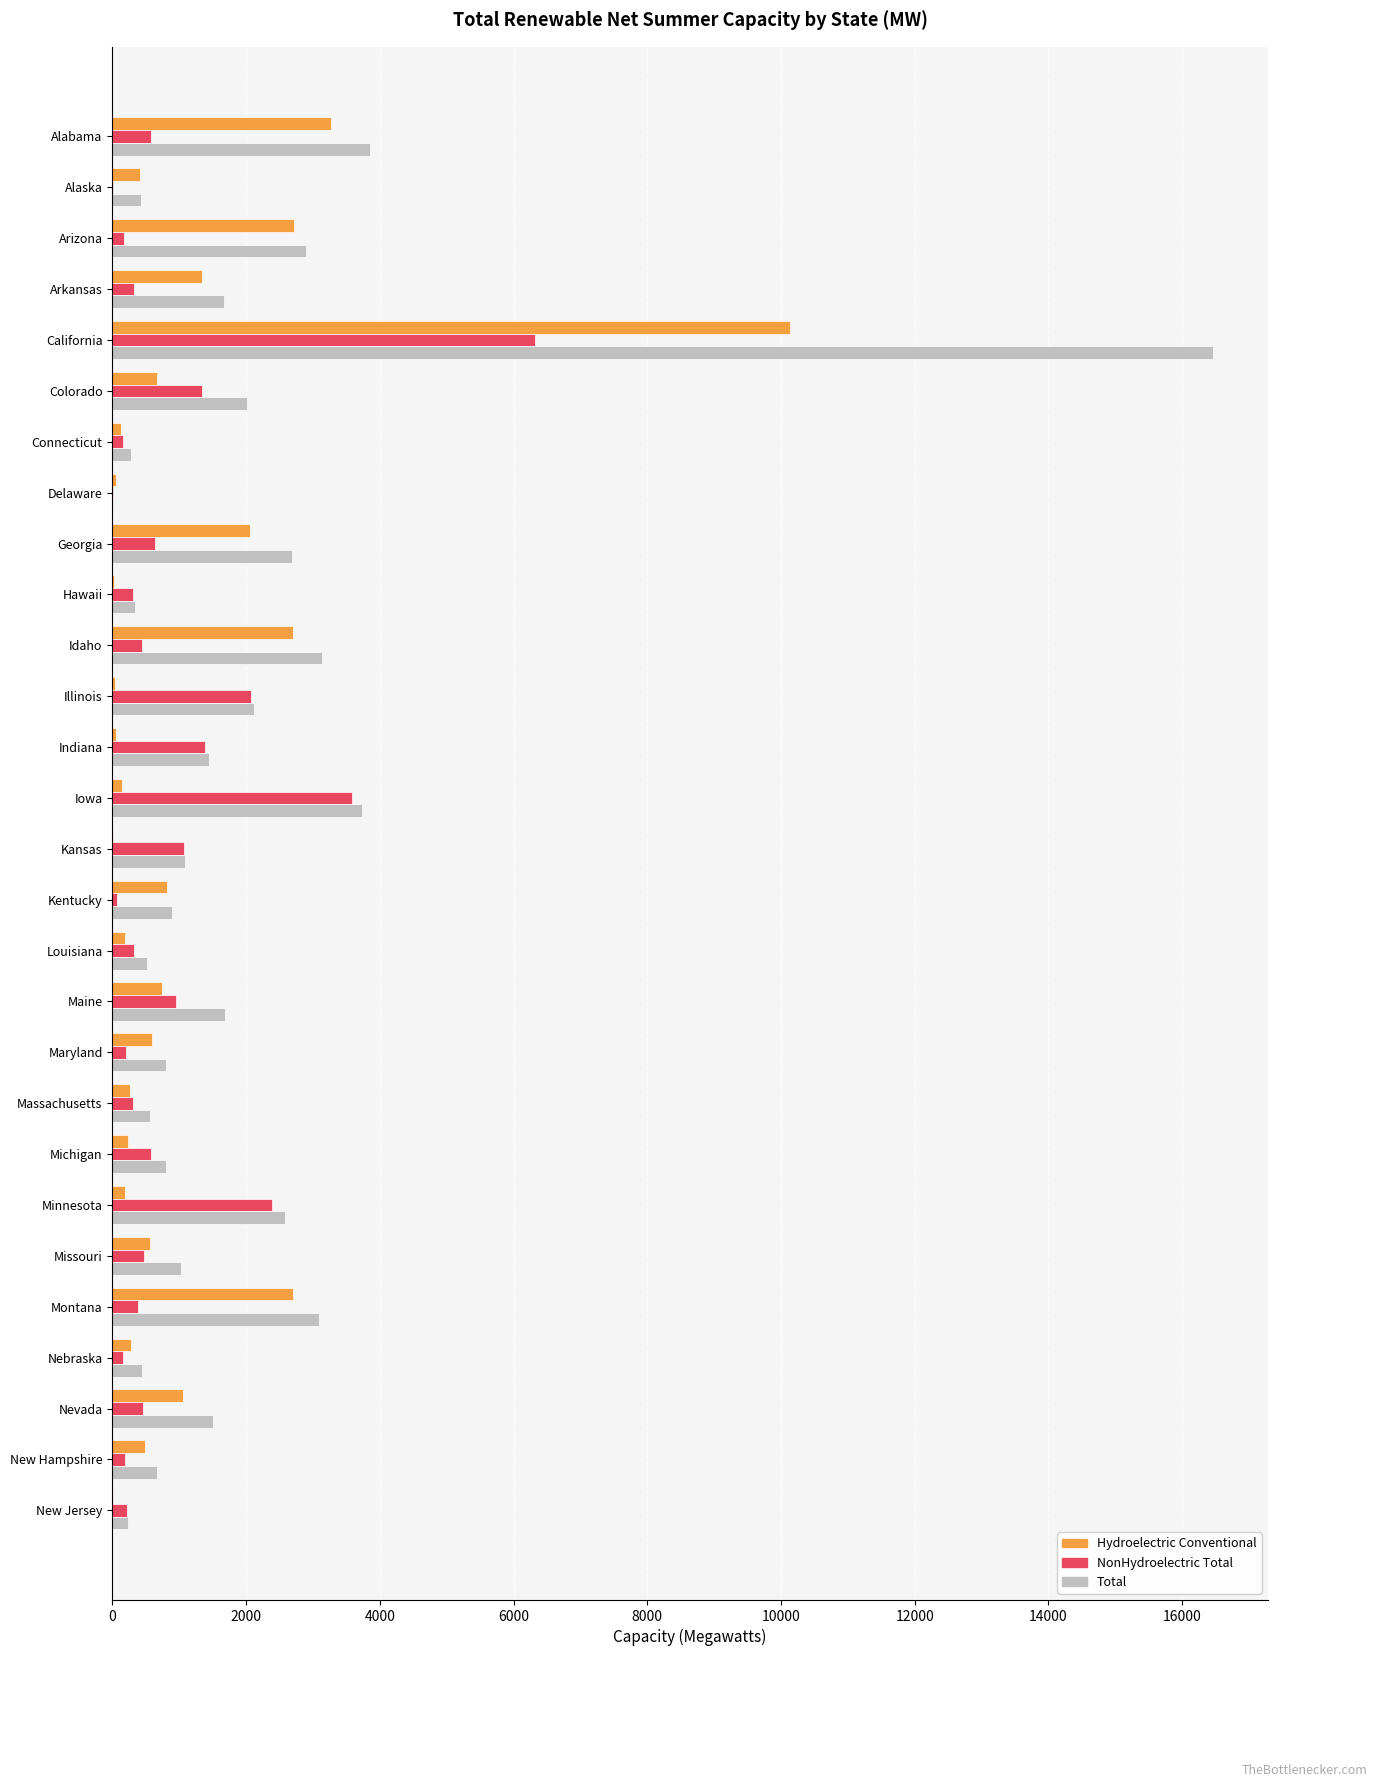

What is the highest value of the Total series?

16460